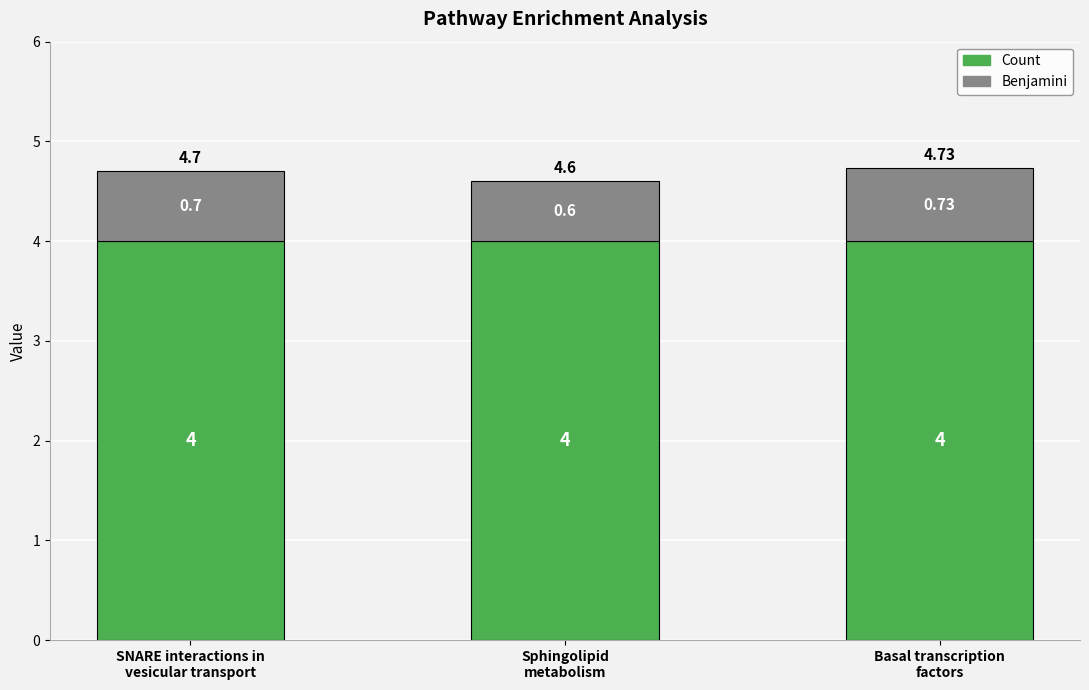

What is the average value of the Count series?

4.0